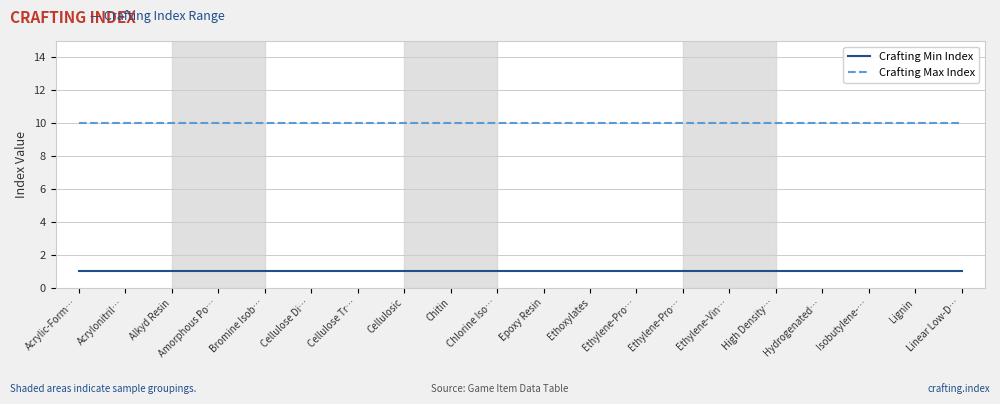

What is the label of the 11th point from the right?

Chlorine Iso…